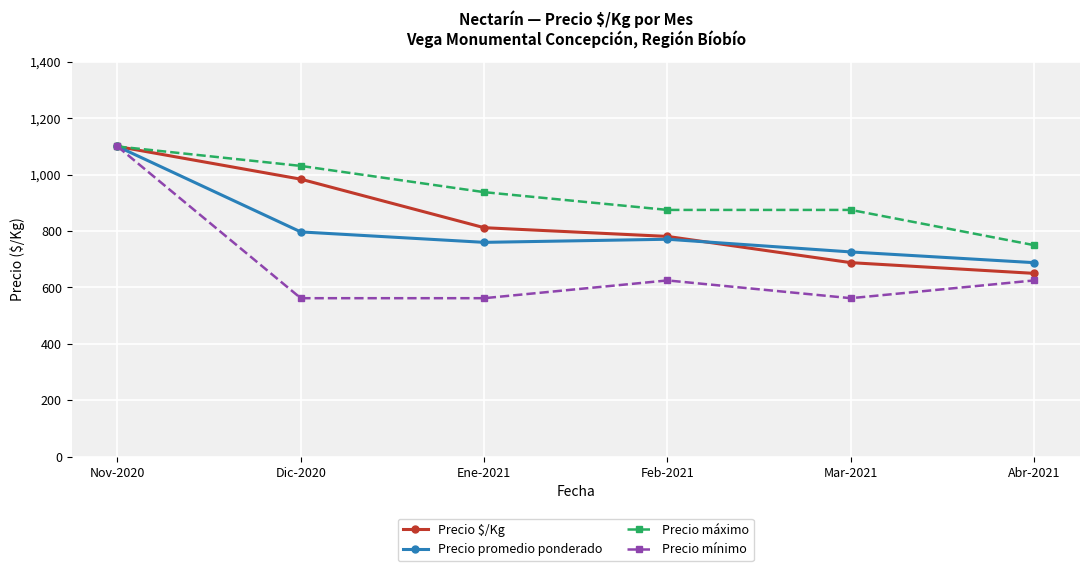

What is the label of the 3rd point from the right?

Feb-2021